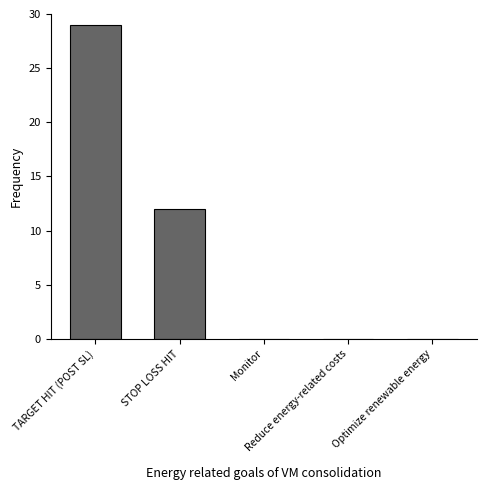

Which has a higher value, Reduce energy-related costs or STOP LOSS HIT?

STOP LOSS HIT